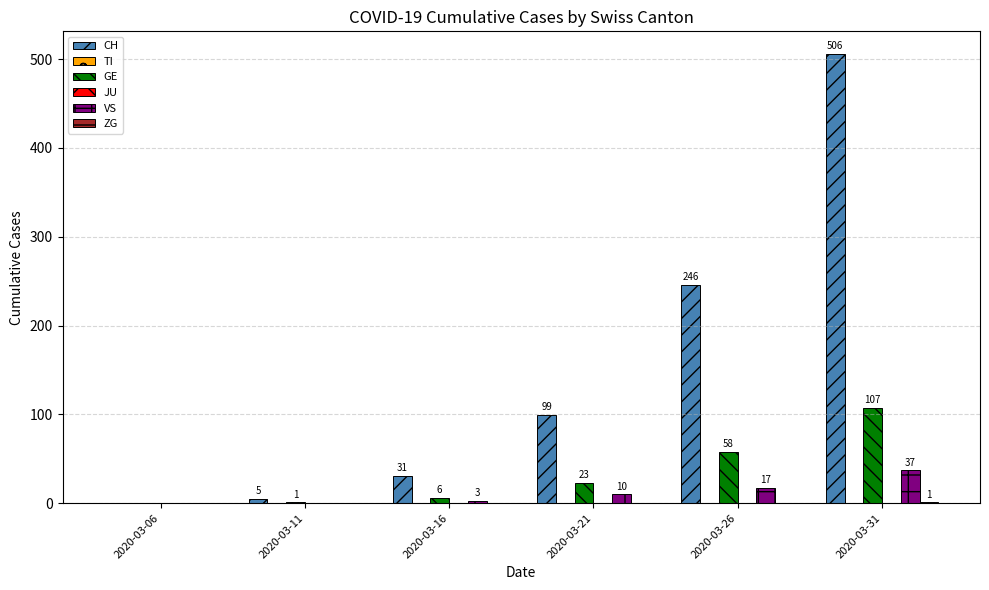

At which label is VS closest to 18?

2020-03-26